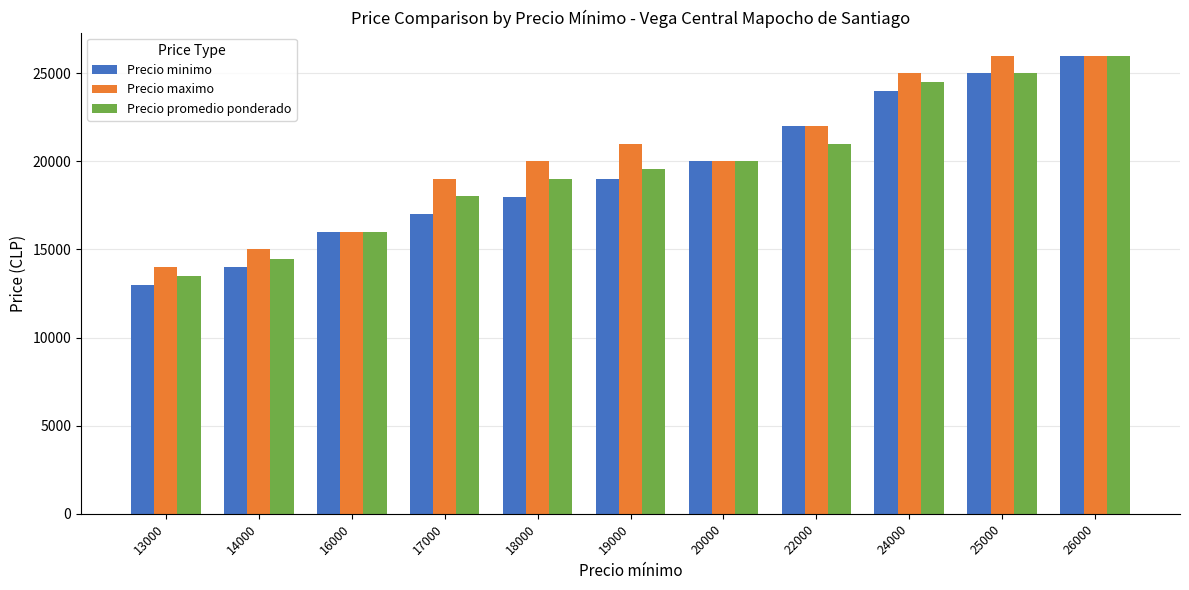

Reading left to right, what are all the values shown in this chart?

Precio minimo: 13000=13000	14000=14000	16000=16000	17000=17000	18000=18000	19000=19000	20000=20000	22000=22000	24000=24000	25000=25000	26000=26000
Precio maximo: 13000=14000	14000=15000	16000=16000	17000=19000	18000=20000	19000=21000	20000=20000	22000=22000	24000=25000	25000=26000	26000=26000
Precio promedio ponderado: 13000=13480	14000=14480	16000=16000	17000=18023	18000=19000	19000=19556	20000=20000	22000=21000	24000=24500	25000=25000	26000=26000